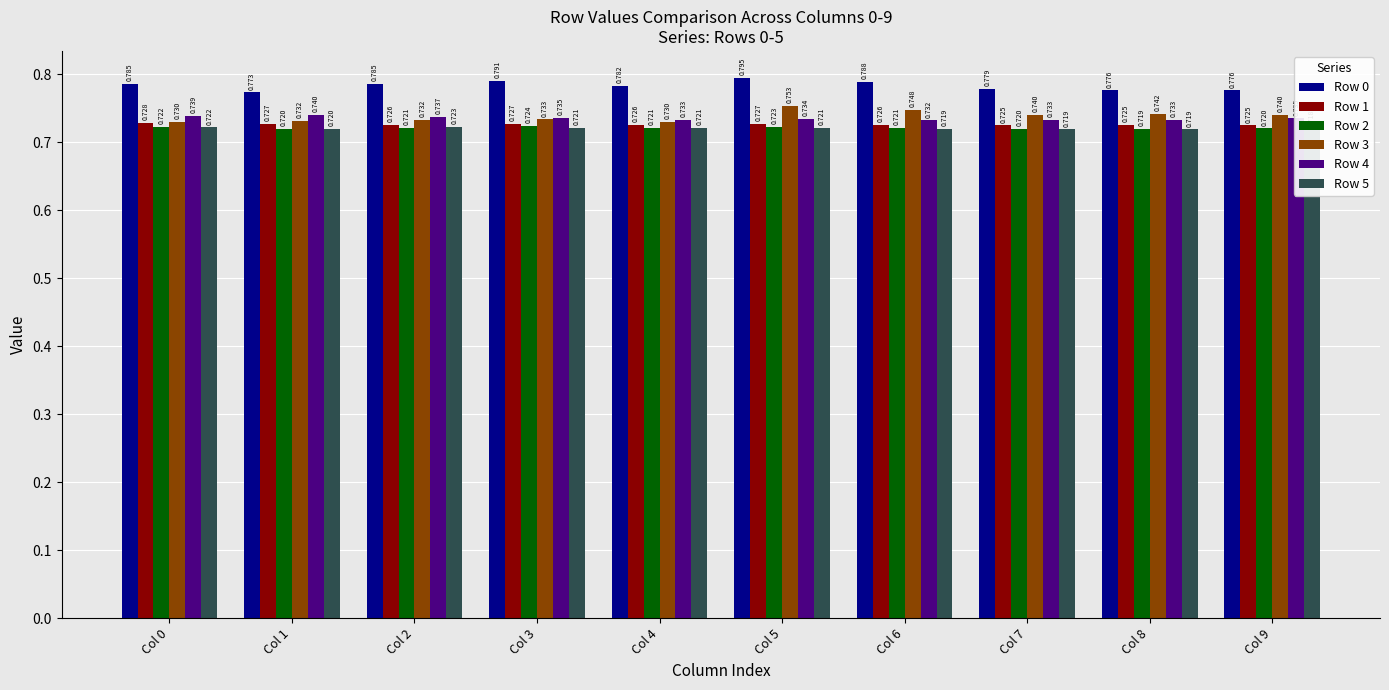

Between Col 9 and Col 6, which is larger?

Col 6